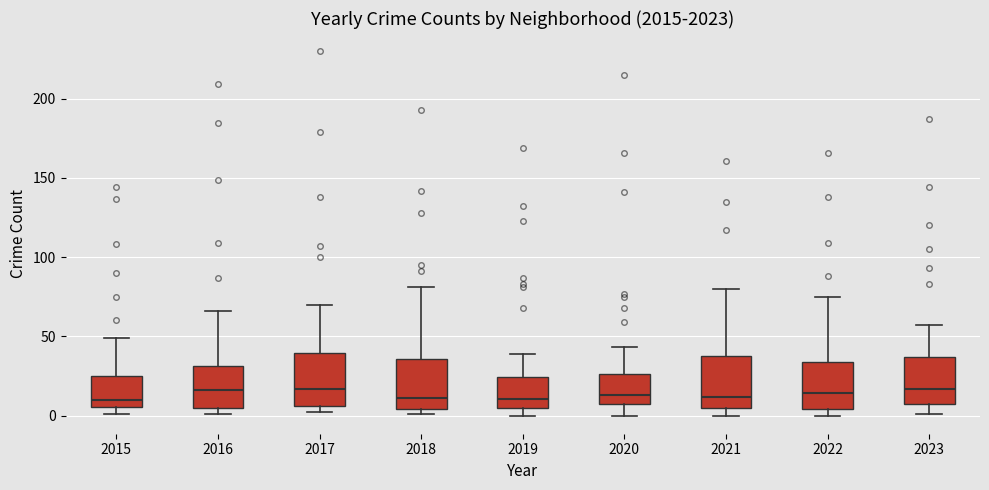

Where is the upper edge of the box at x = 2015 on the y-axis? The values are not printed on the chart, so give them approximately, as read against the axis.

25